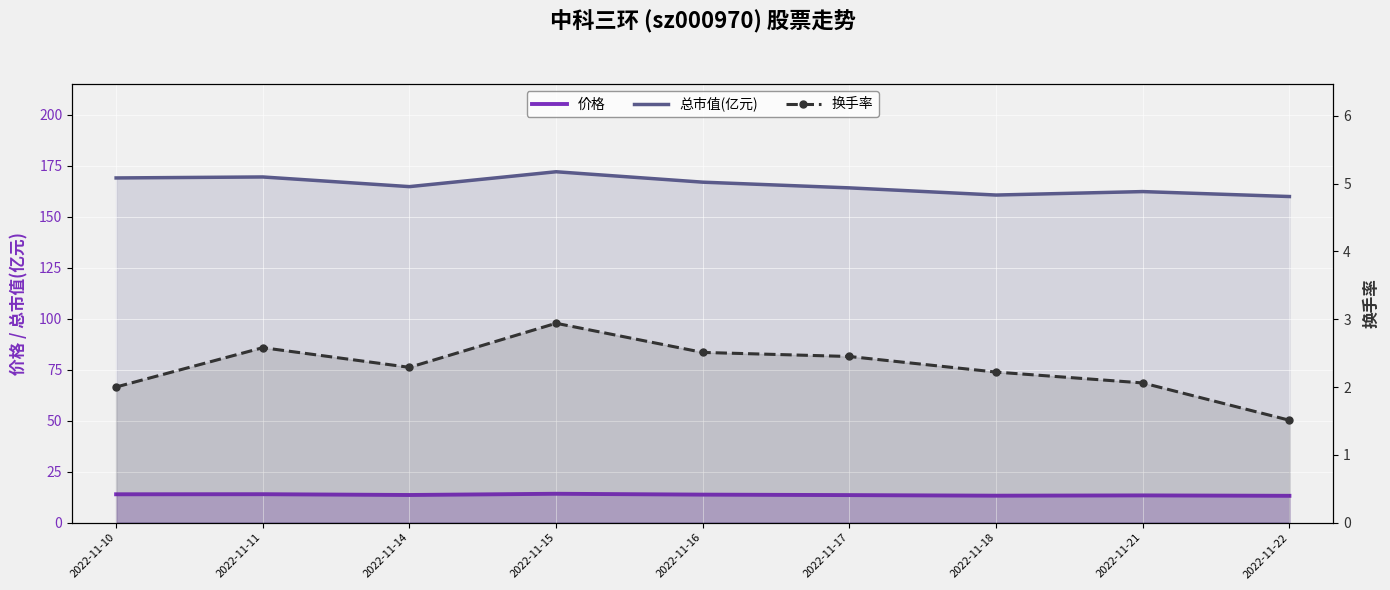

True or false: 总市值(亿元) and 换手率 intersect in this chart.

False